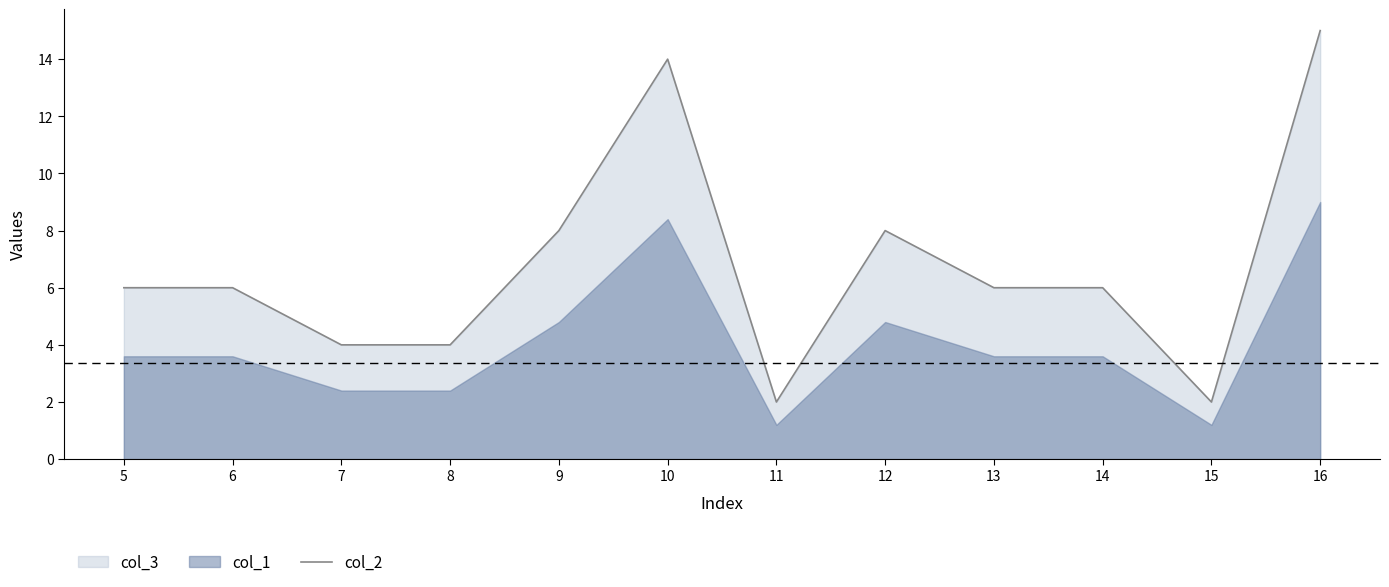

What is the ratio of the value at 10 to the value at 6?

2.3